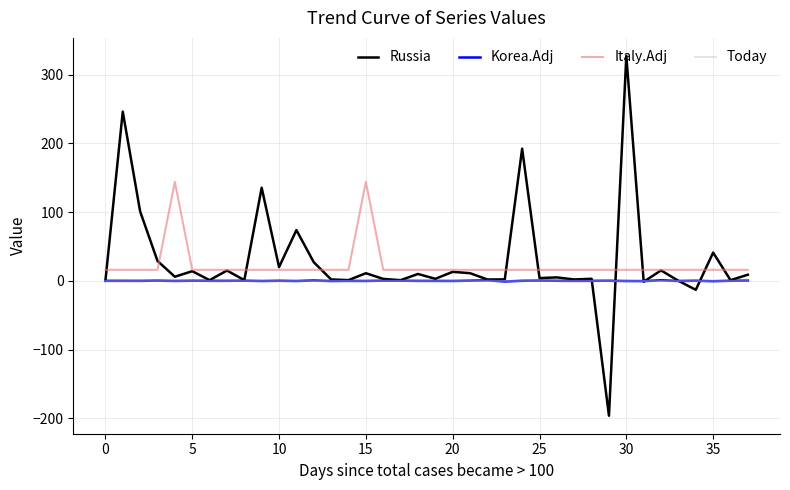

True or false: Today and Italy.Adj cross at least once.

False